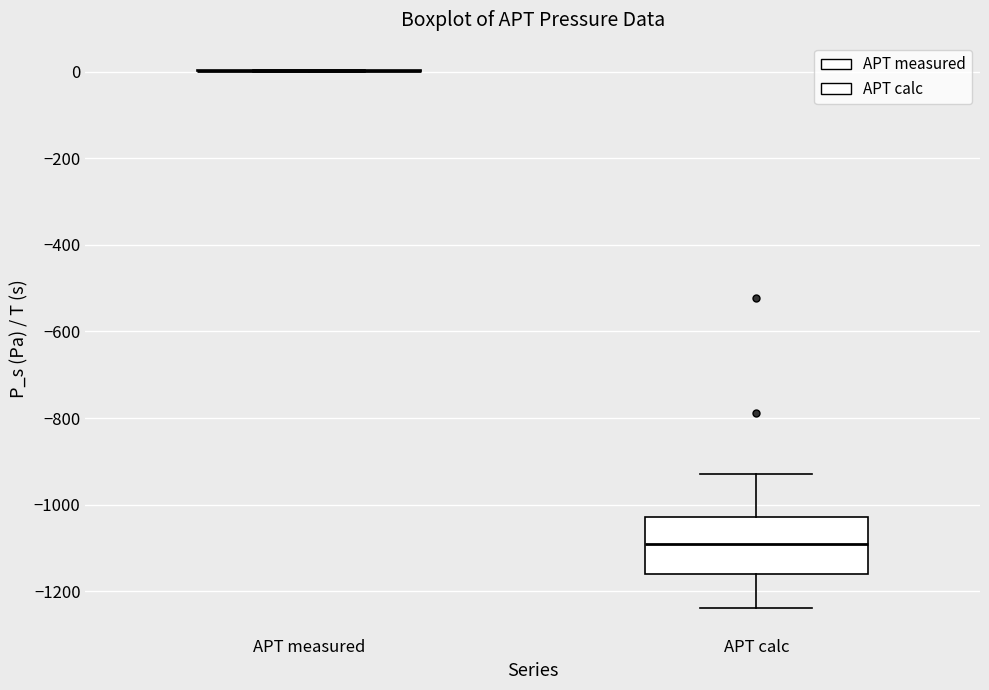

Comparing the boxes themselves (not the whiskers), which one is the tallest?

APT calc